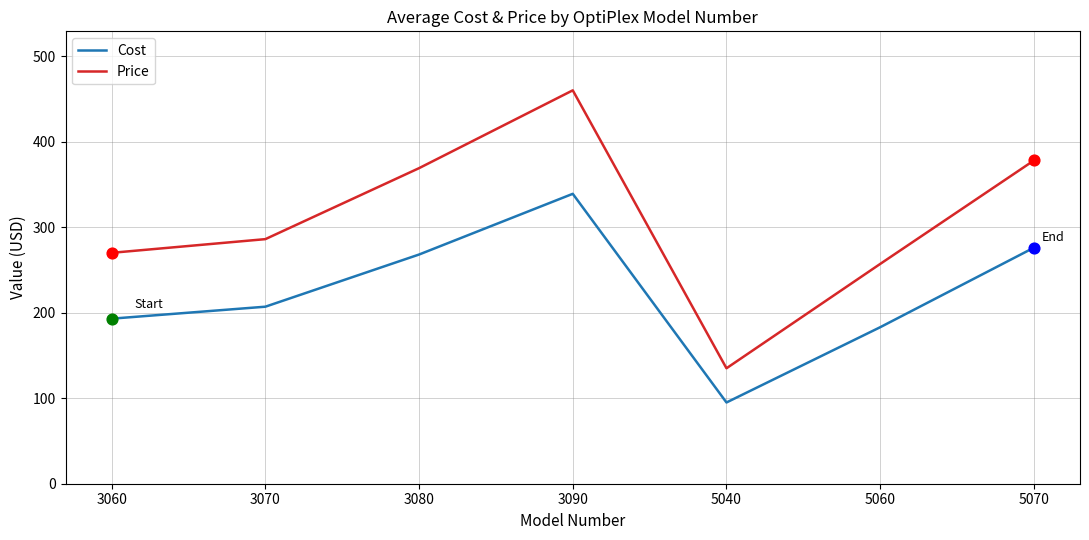

At how many categories does at least one series exceed 103?

7